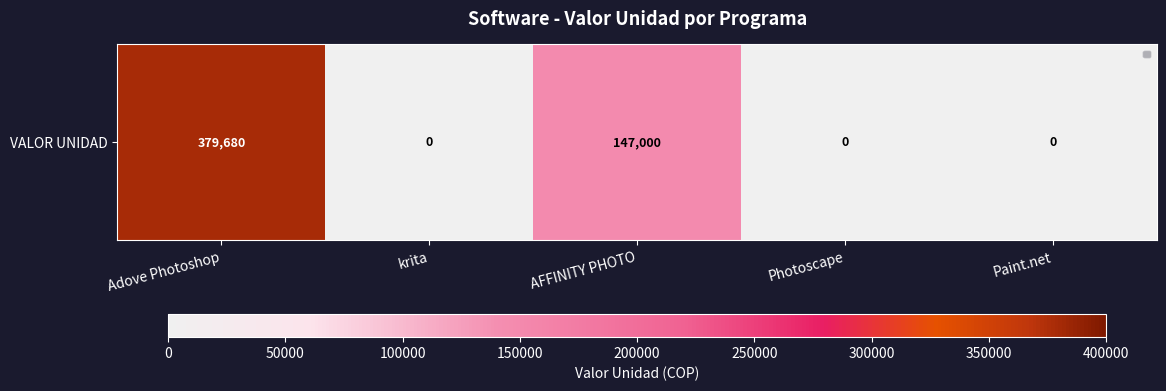

True or false: the data shows 168983 at Photoscape.

False